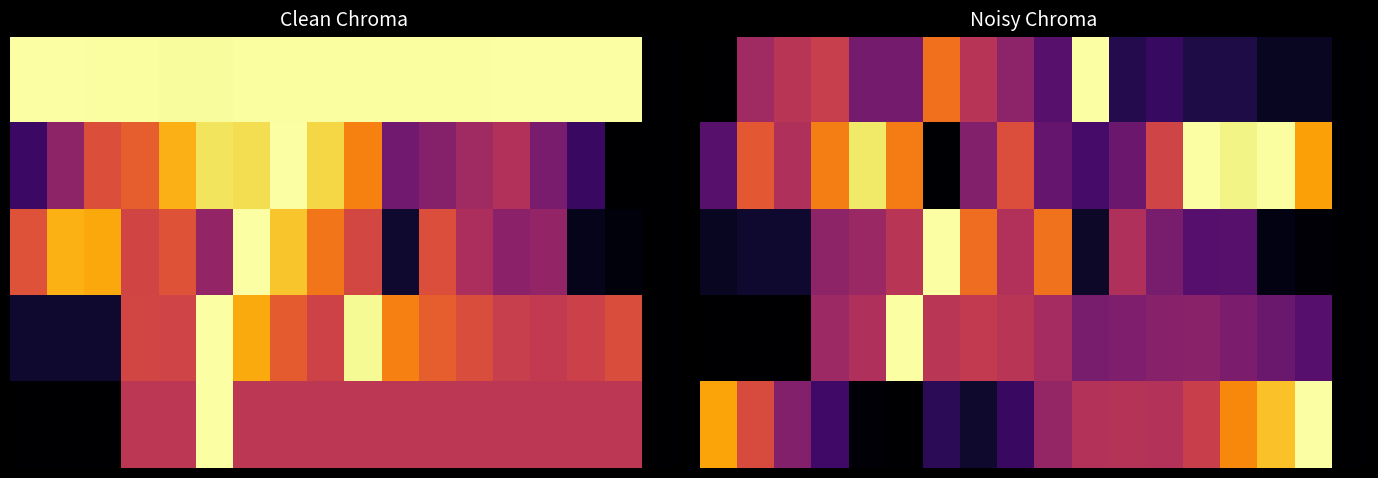

At how many categories does at least one series exceed 0?

17